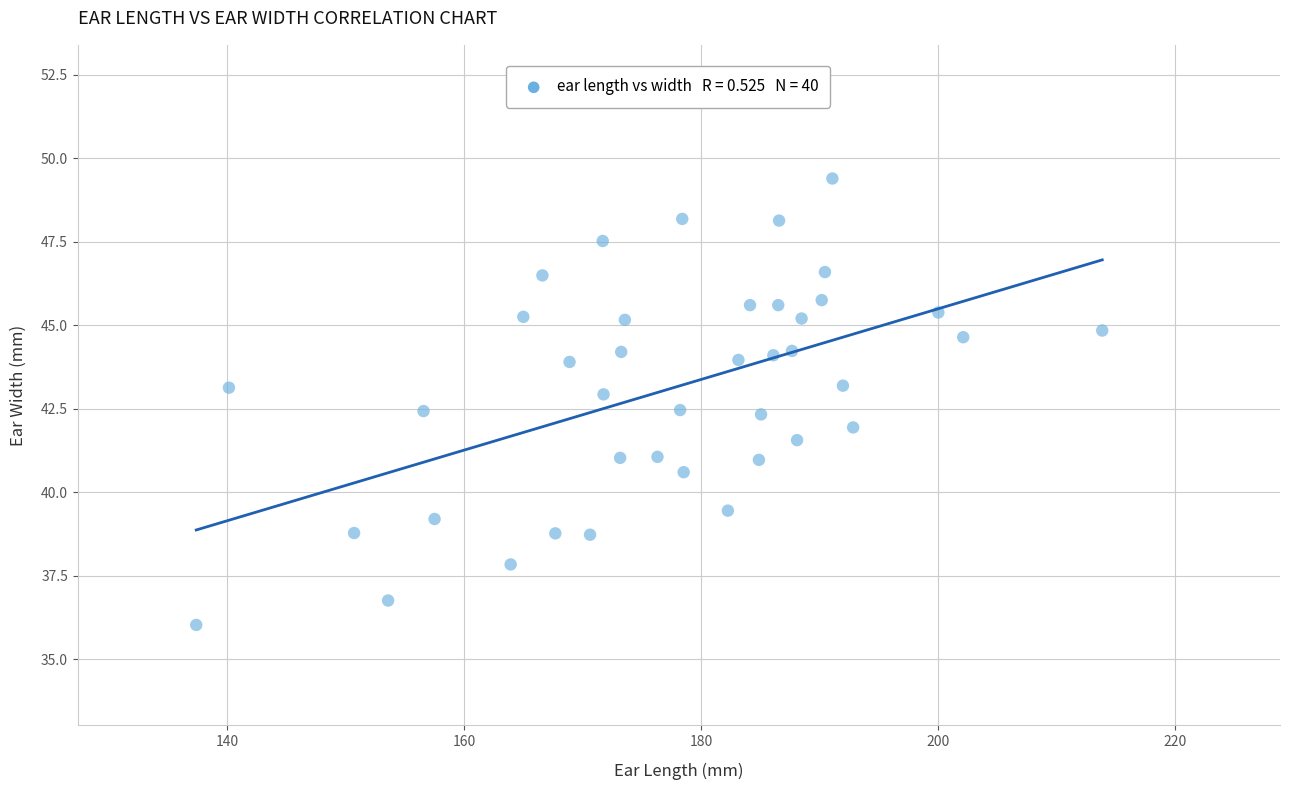

What is the range of Y values (max minus min)?

13.4